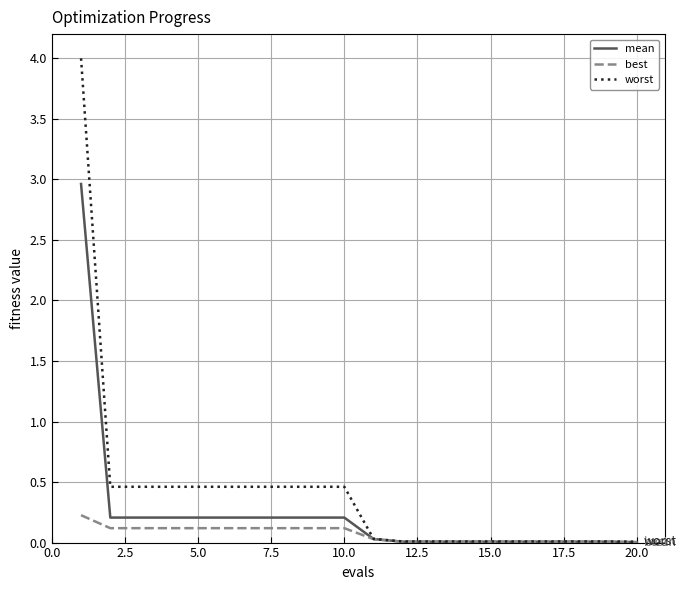

Is this an area chart (filled region under the line)?

No